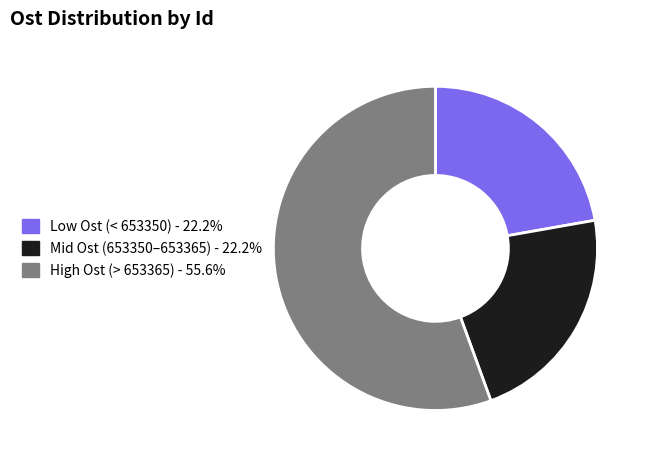

What is the ratio of the value at Low Ost (< 653350) - 22.2% to the value at Mid Ost (653350–653365) - 22.2%?

1.0